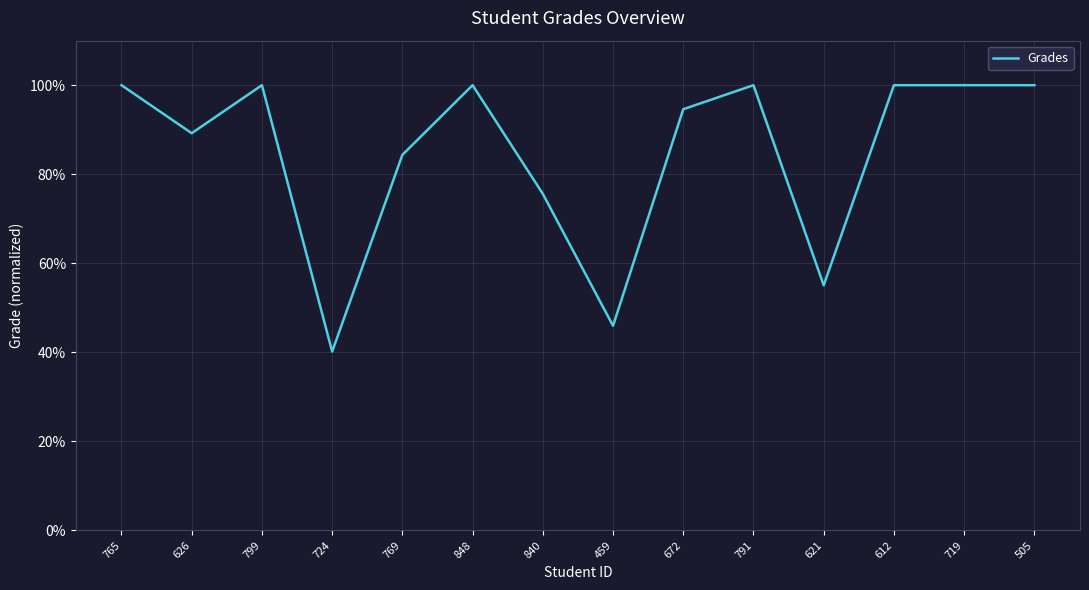

True or false: the data shows 100.0 at 848.

True